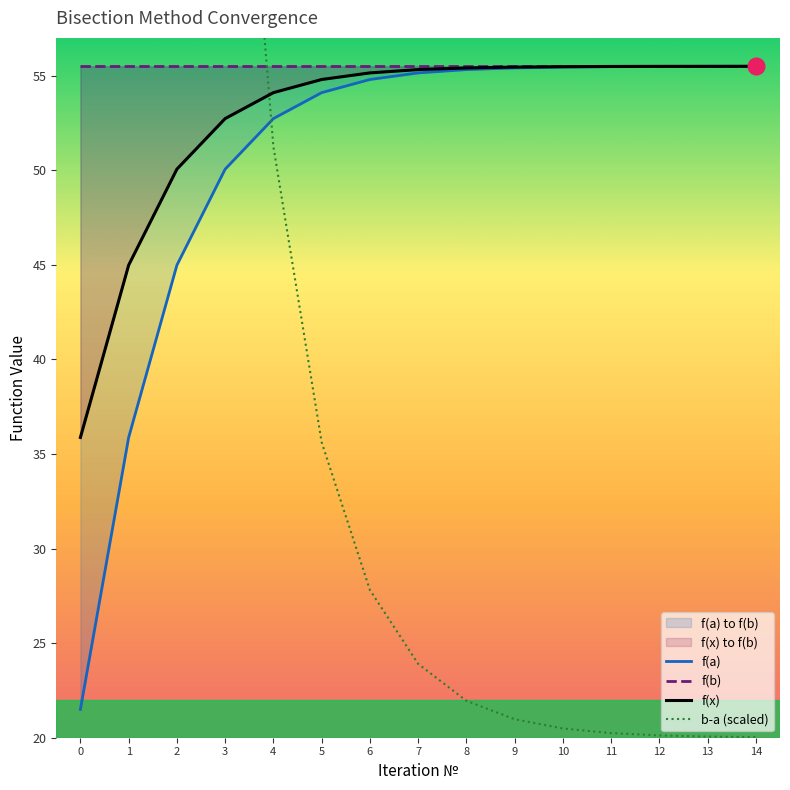

Which series has the largest range (max minus min)?

b-a (scaled)